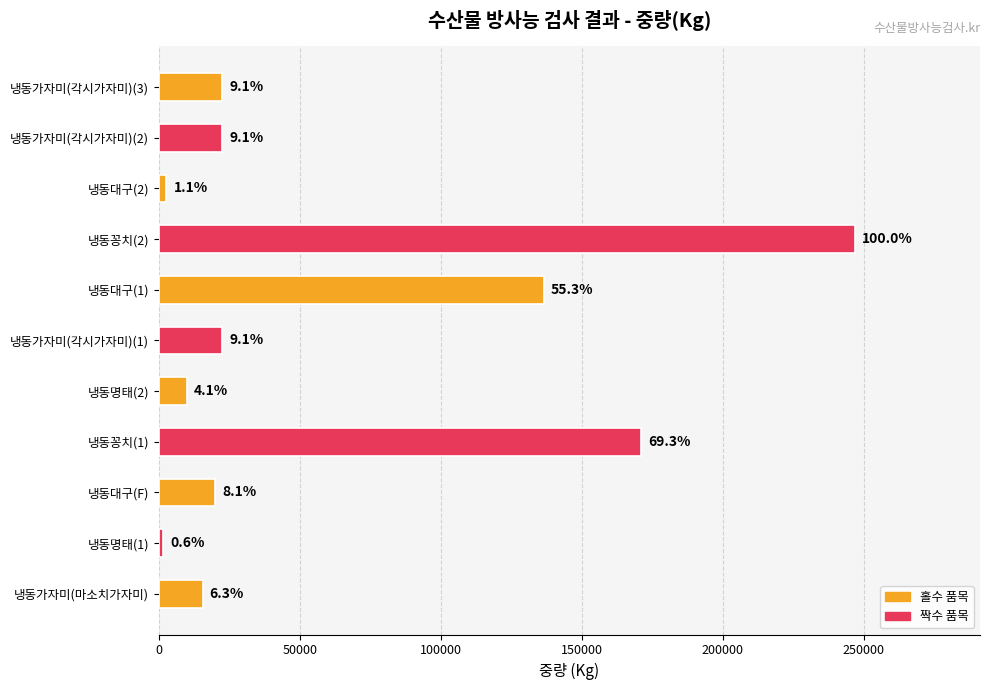

How many bars are there in total?

11